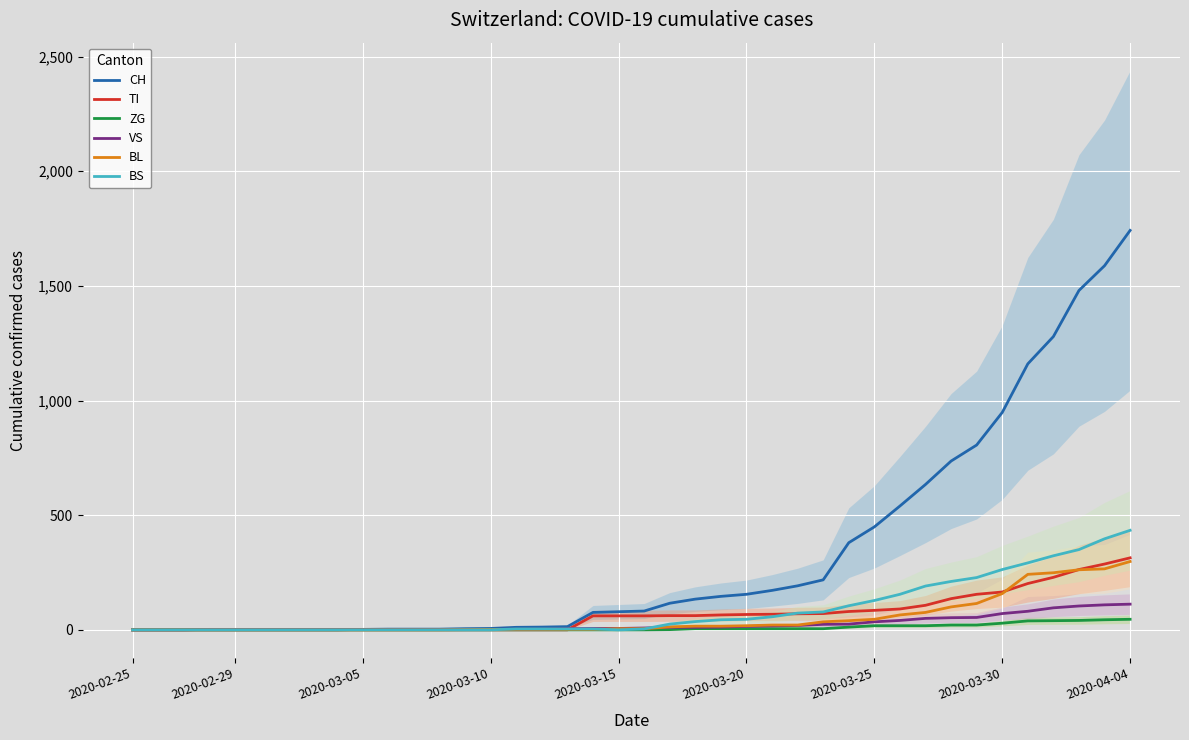

What is the highest value of the CH series?

1742